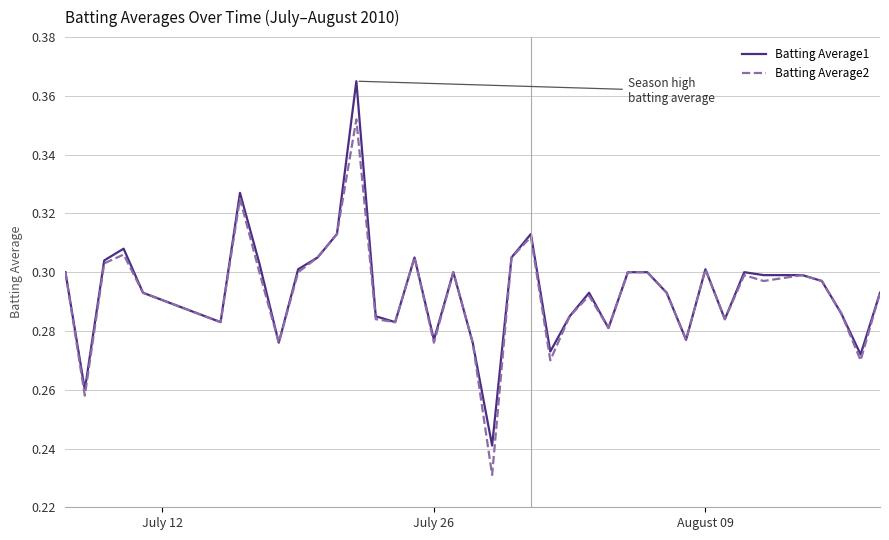

What are all the series names shown in the legend?

Batting Average1, Batting Average2